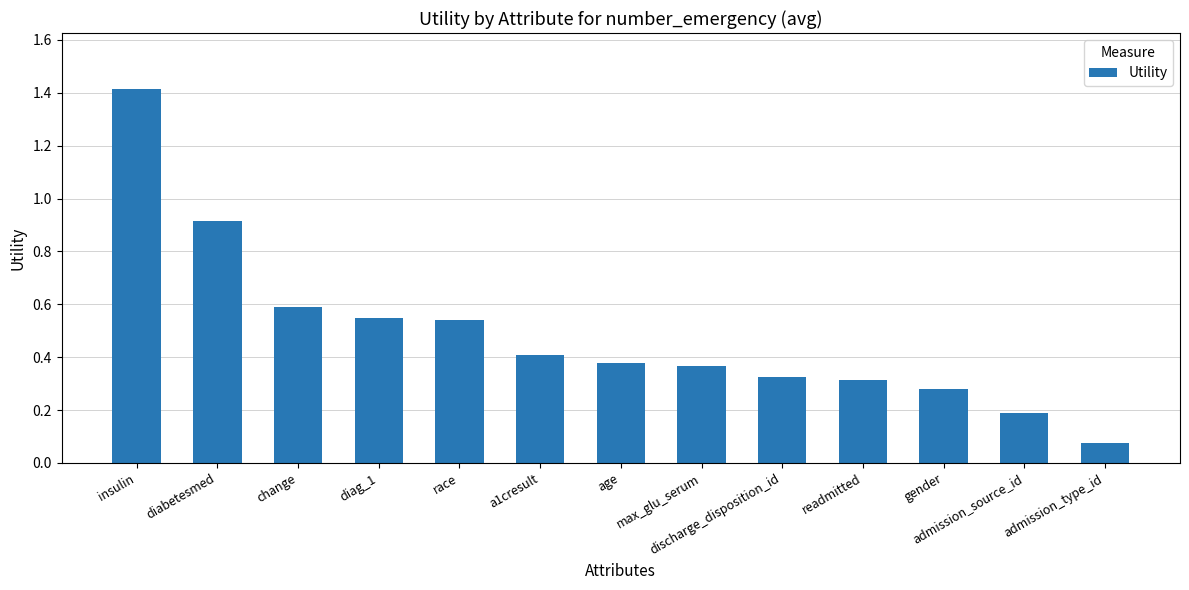

True or false: the data shows 0.0 at admission_type_id.

False